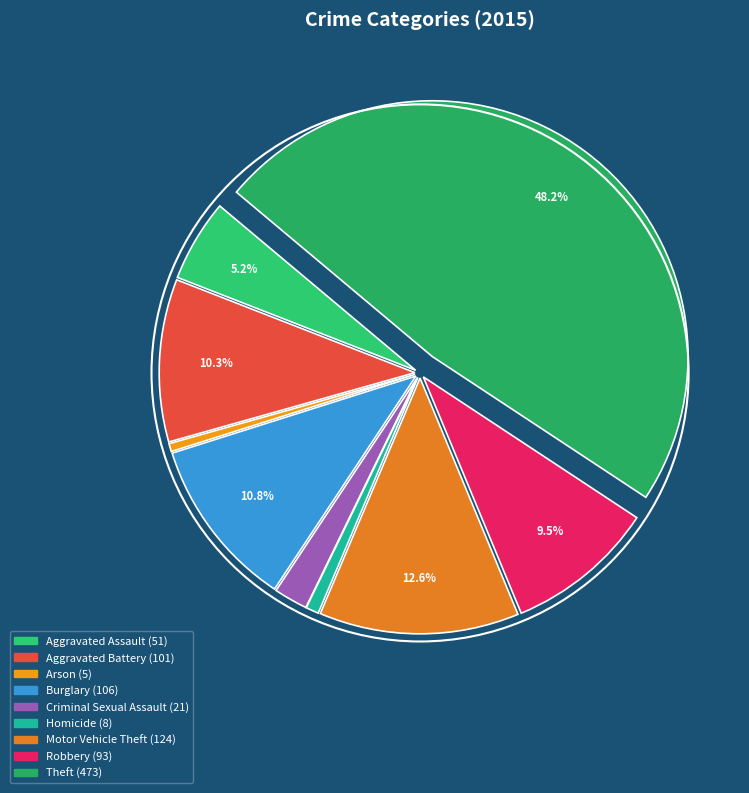

Is the sum of Criminal Sexual Assault and Arson greater than half?

No